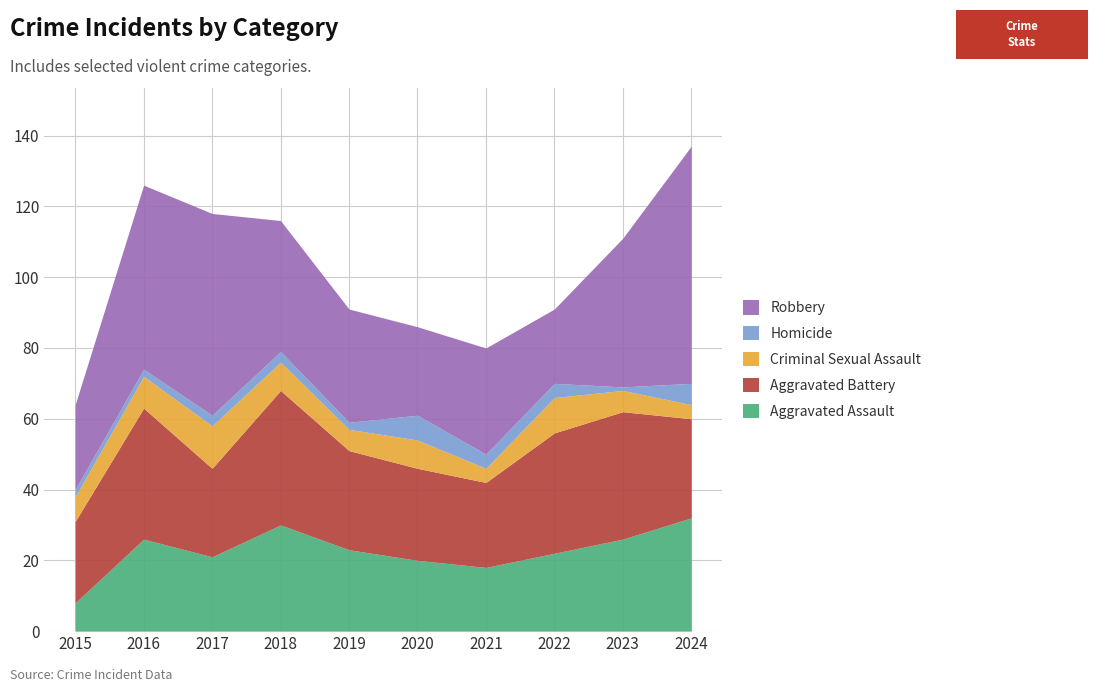

True or false: Robbery has a value of 21 at 2022.

True